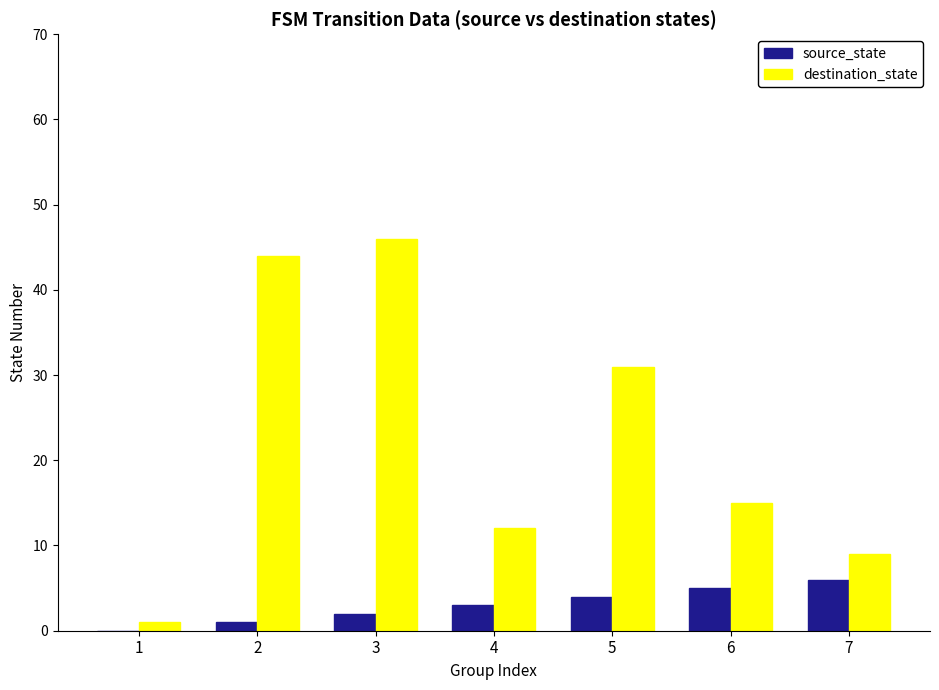

What is the approximate value of destination_state at 2?

44